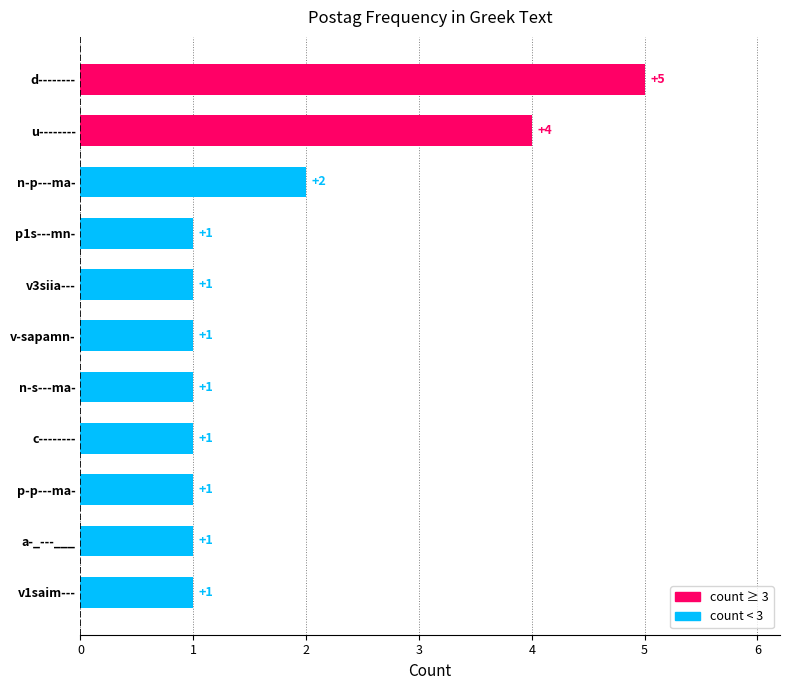

How many values are between 1 and 2?

9